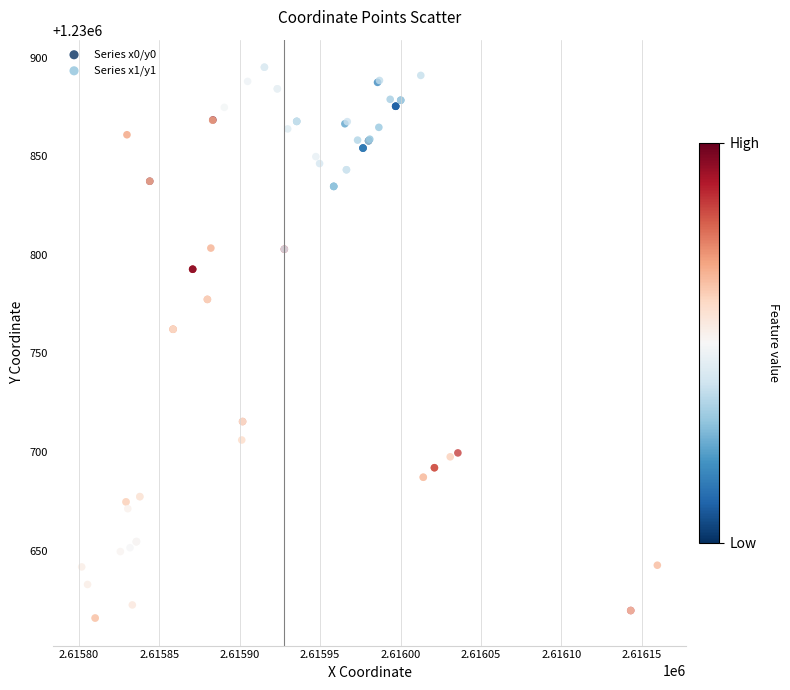

What are all the series names shown in the legend?

Series x0/y0, Series x1/y1